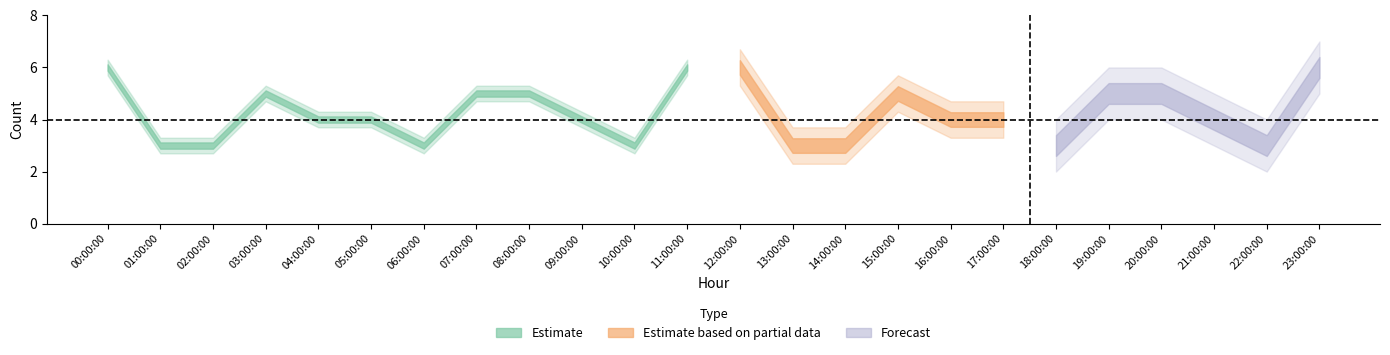

At which category does the data reach its first local valley?

06:00:00